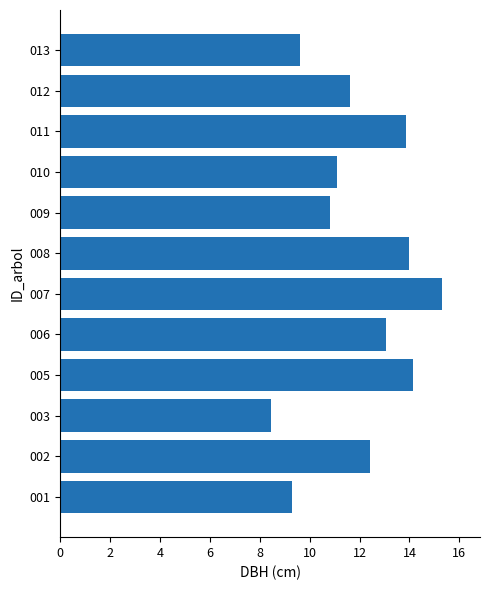

List the labels in order of value, smallest first.

003, 001, 013, 009, 010, 012, 002, 006, 011, 008, 005, 007